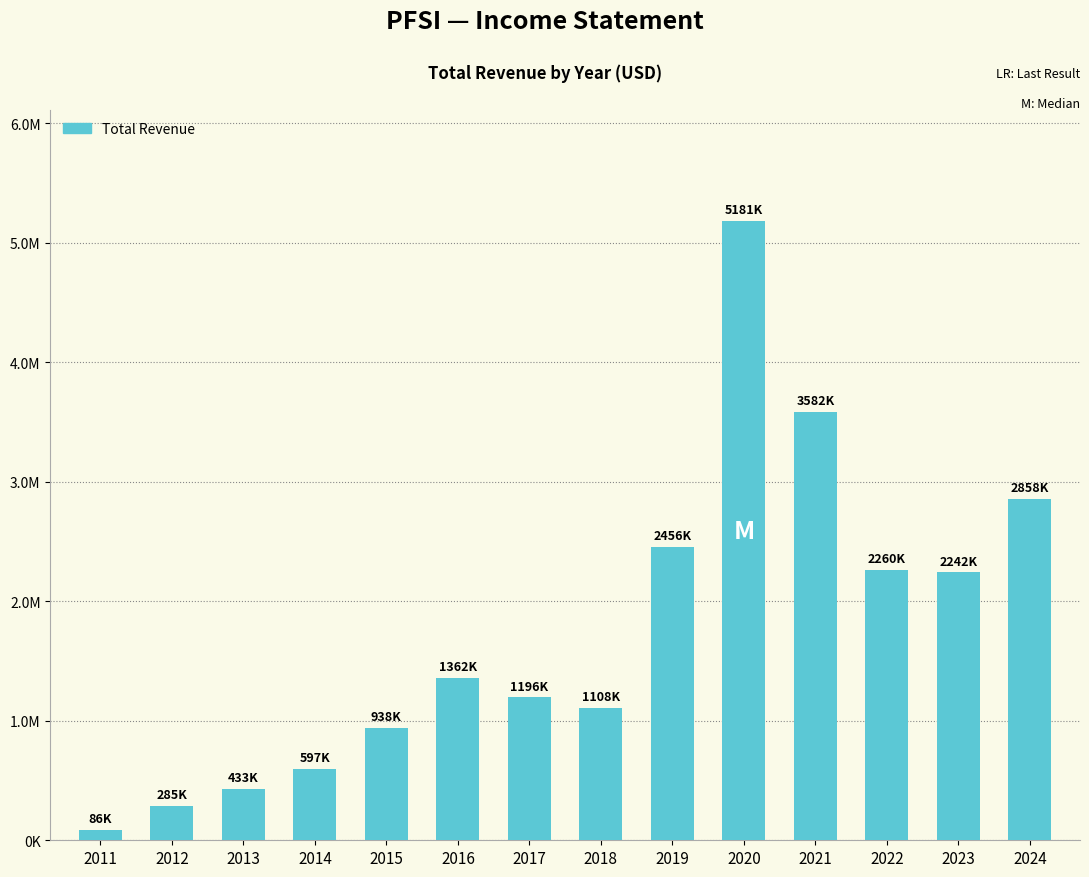

Does the chart contain any negative values?

No